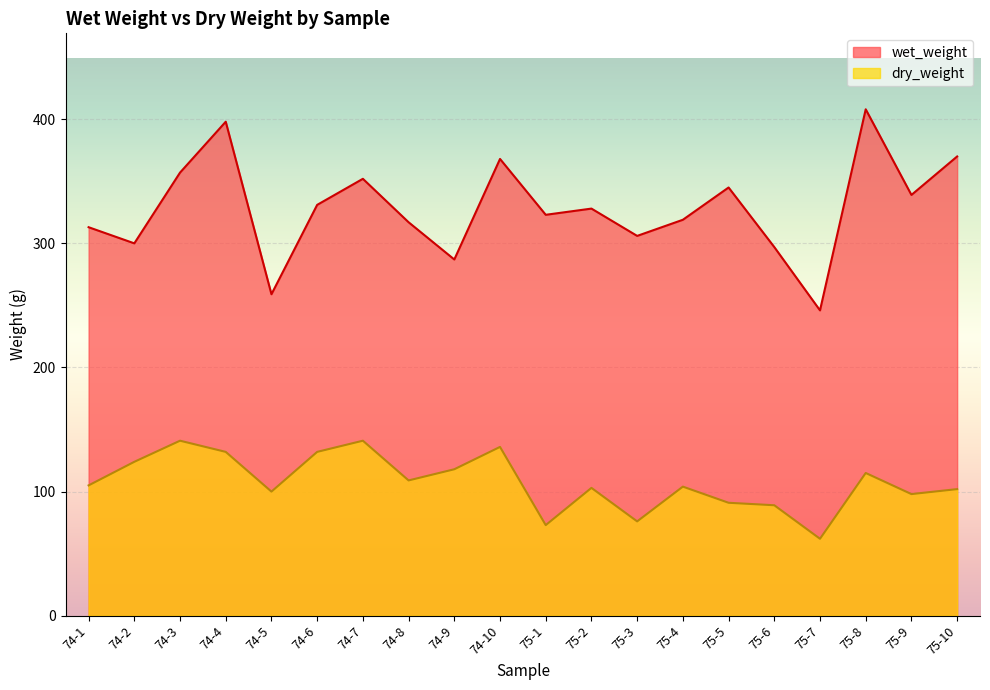

Reading right to left, list all the values displayed in this chart.

wet_weight: 370	339	408	246	297	345	319	306	328	323	368	287	317	352	331	259	398	357	300	313
dry_weight: 102	98	115	62	89	91	104	76	103	73	136	118	109	141	132	100	132	141	124	105